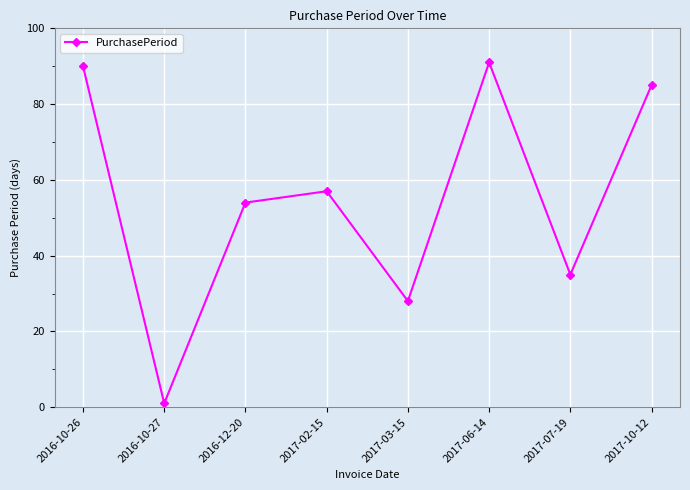

True or false: the data shows 10 at 2017-07-19.

False